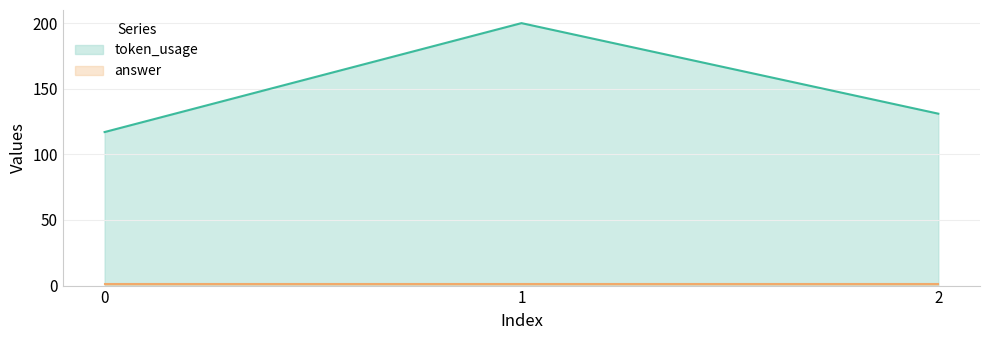

What is the value of the 1st point from the left?

117